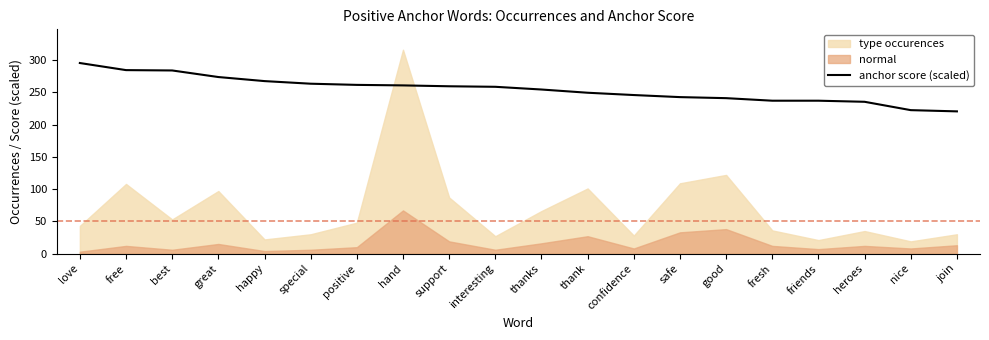

Is it true that anchor score (scaled) equals 140.5 at safe?

False